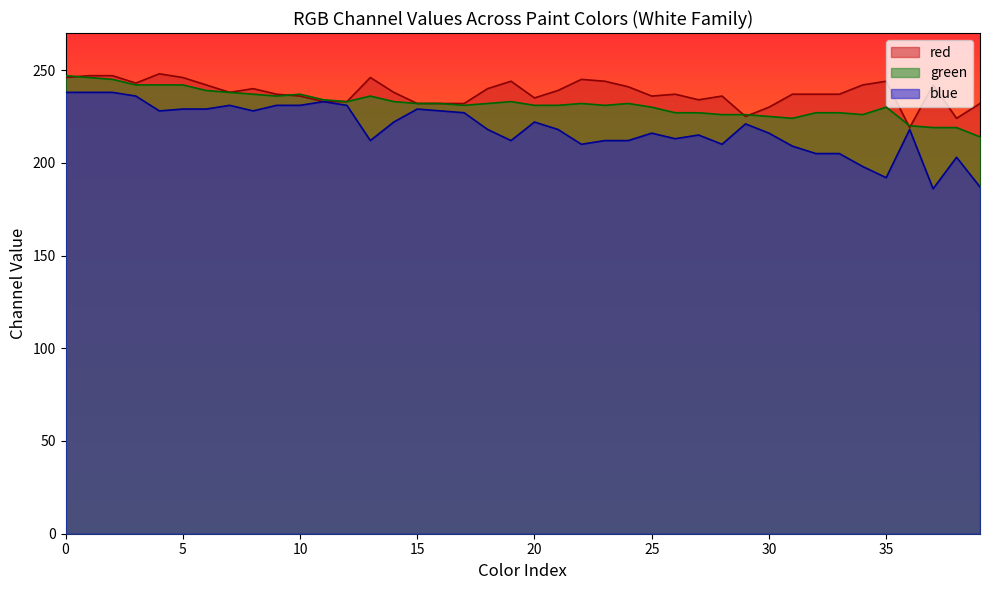

At 2, list the series in order from smallest to largest.

blue, green, red